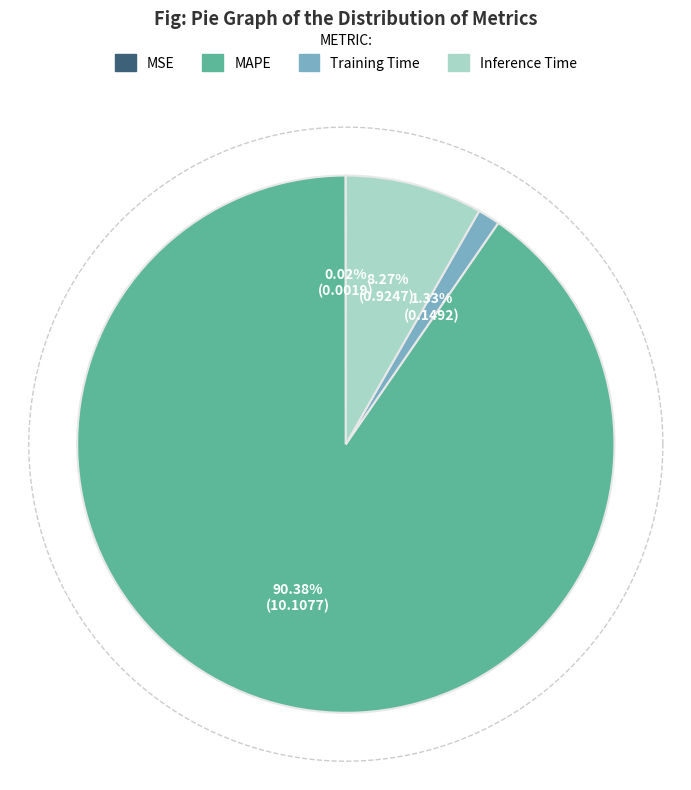

What is the smallest slice in the pie chart?

MSE